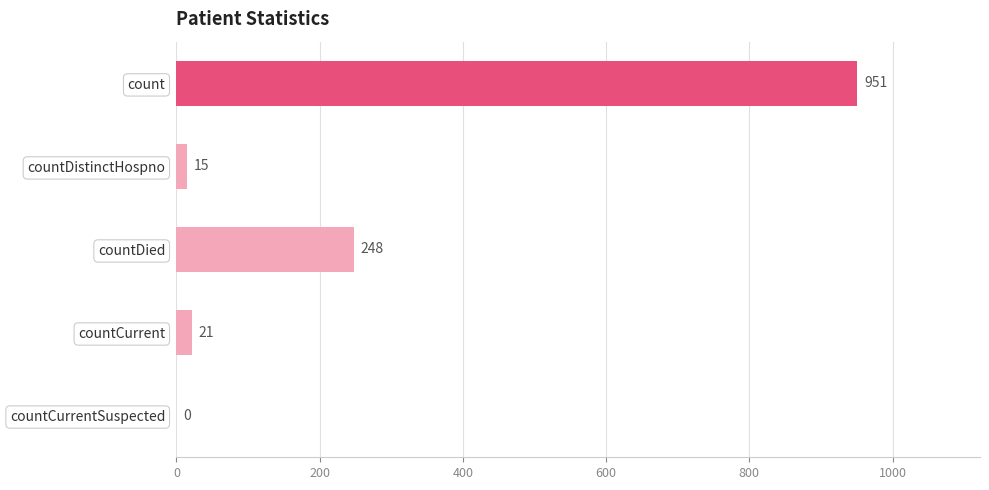

Is it true that the value at countDistinctHospno is 15?

True